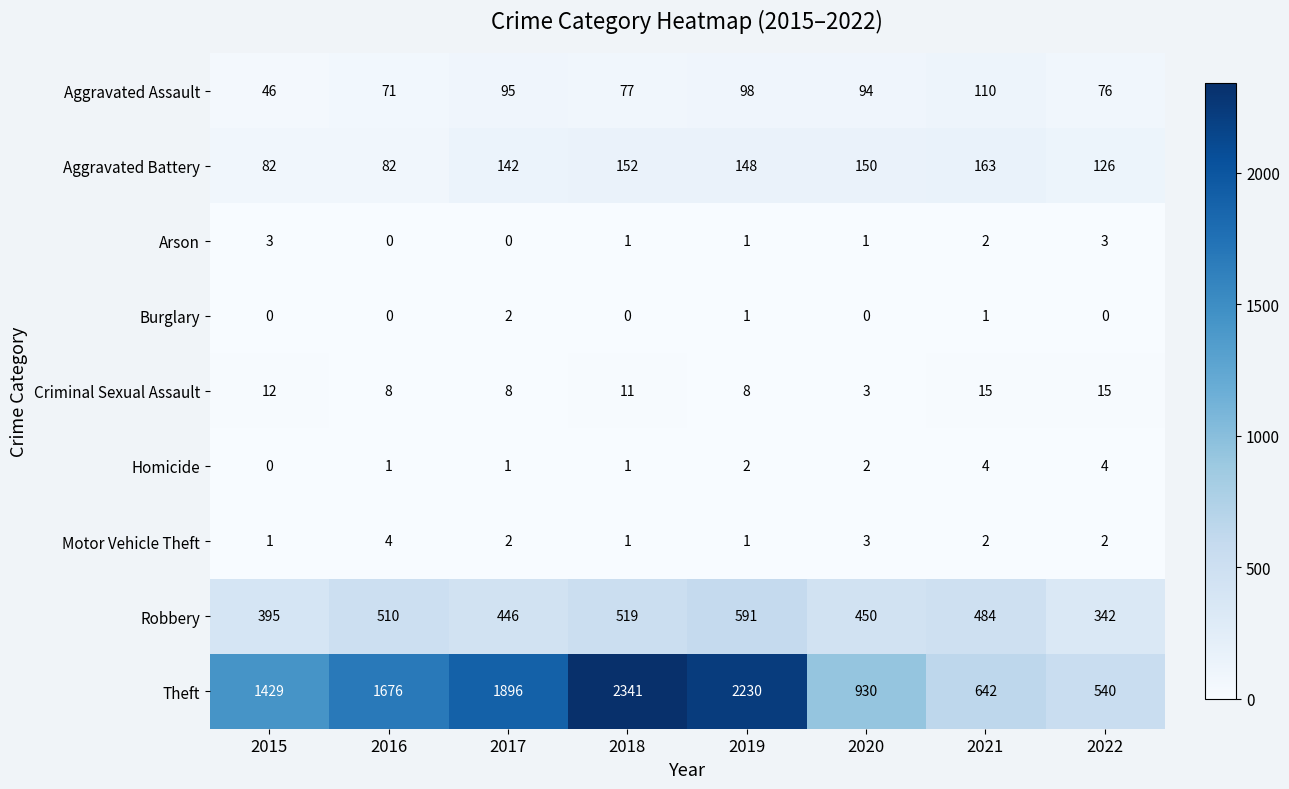

Which series has the largest total across all categories?

Theft